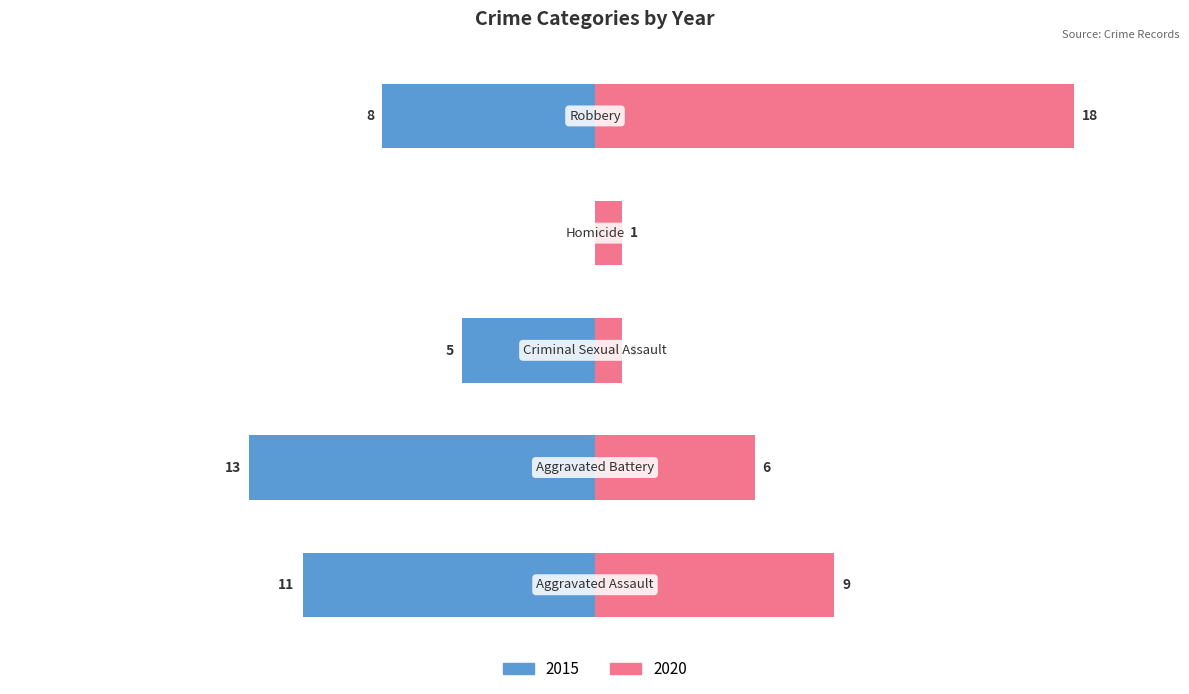

Between Aggravated Battery and Homicide, which series saw the biggest shift?

2015